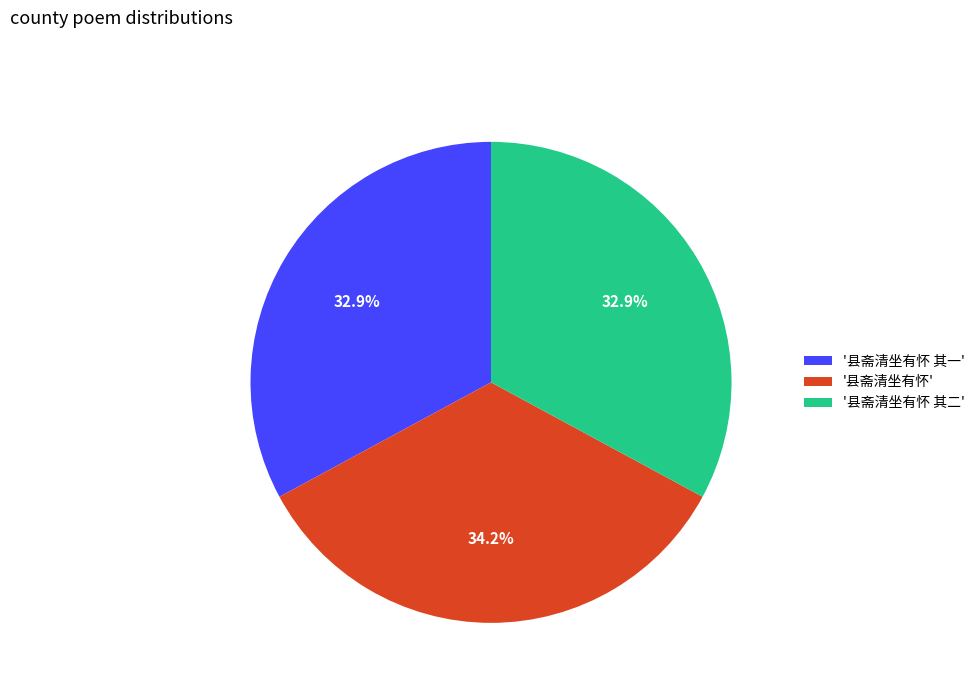

Does any single category account for the majority?

No